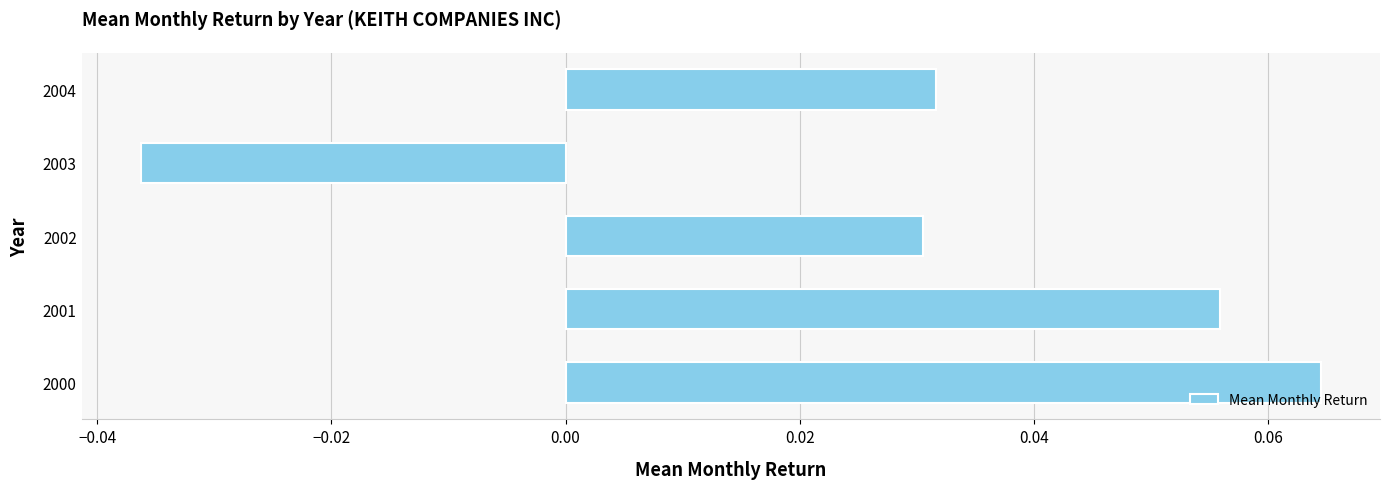

How many values are between 0 and 1?

4